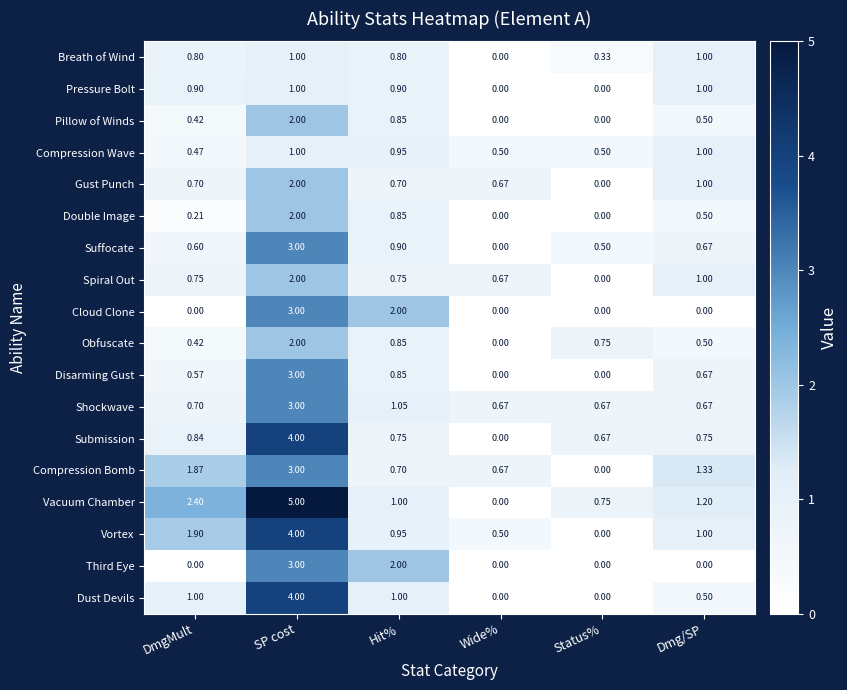

Which series has the largest range (max minus min)?

Vacuum Chamber